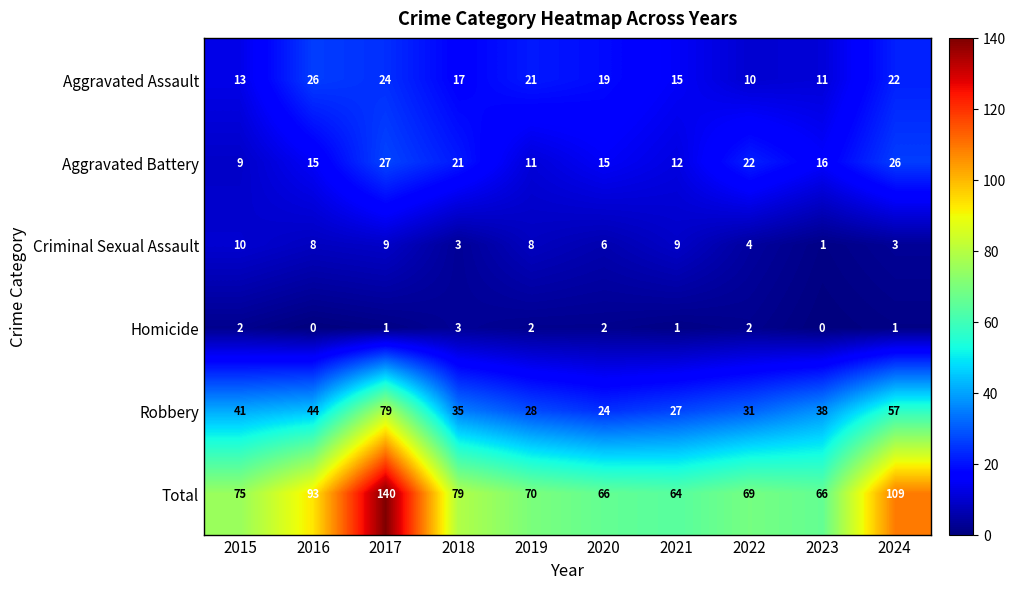

Which label corresponds to the largest value in the chart?

2017